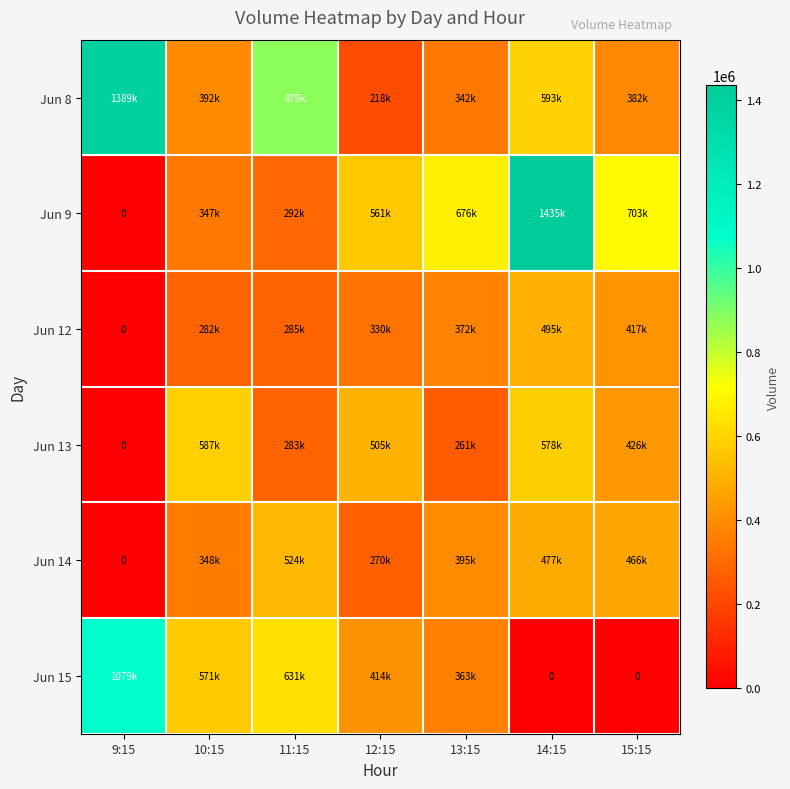

Which has a higher value, 15:15 or 11:15?

11:15